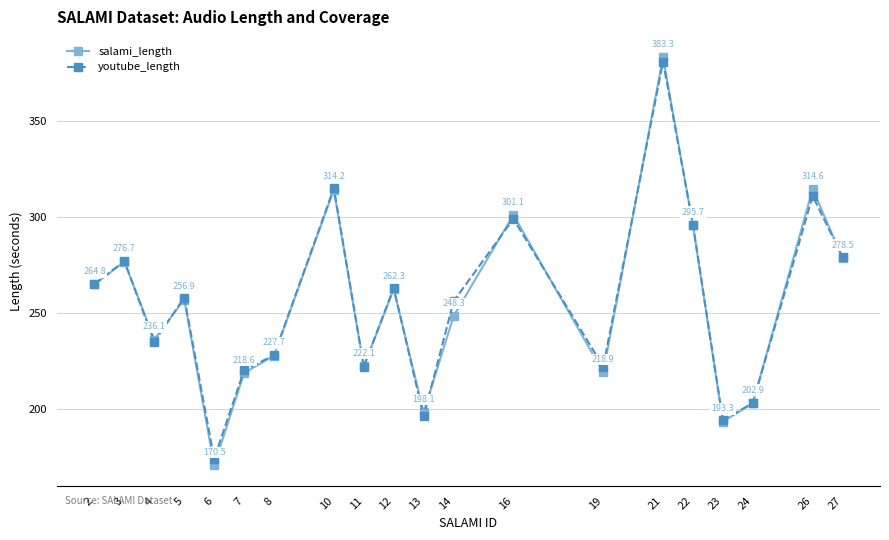

Which label corresponds to the largest value in the chart?

21